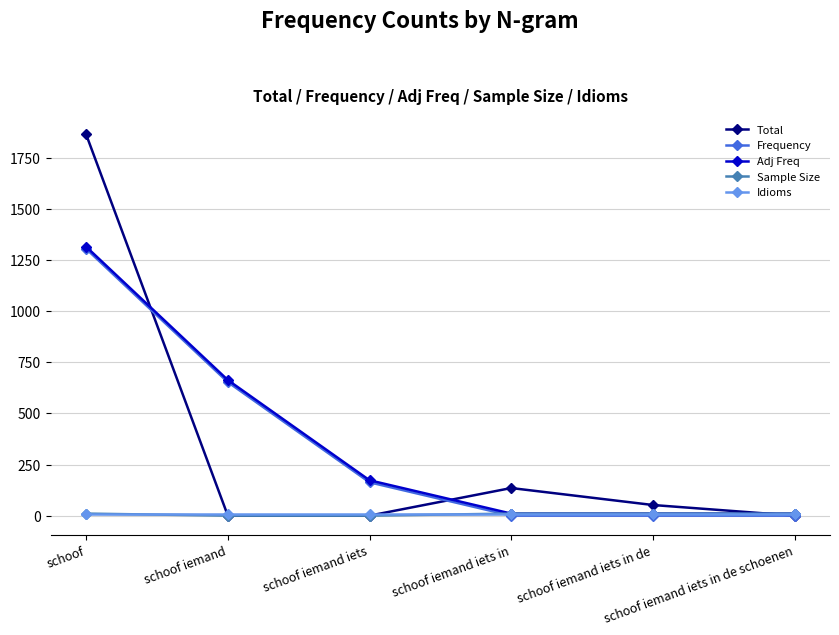

What are all the series names shown in the legend?

Total, Frequency, Adj Freq, Sample Size, Idioms